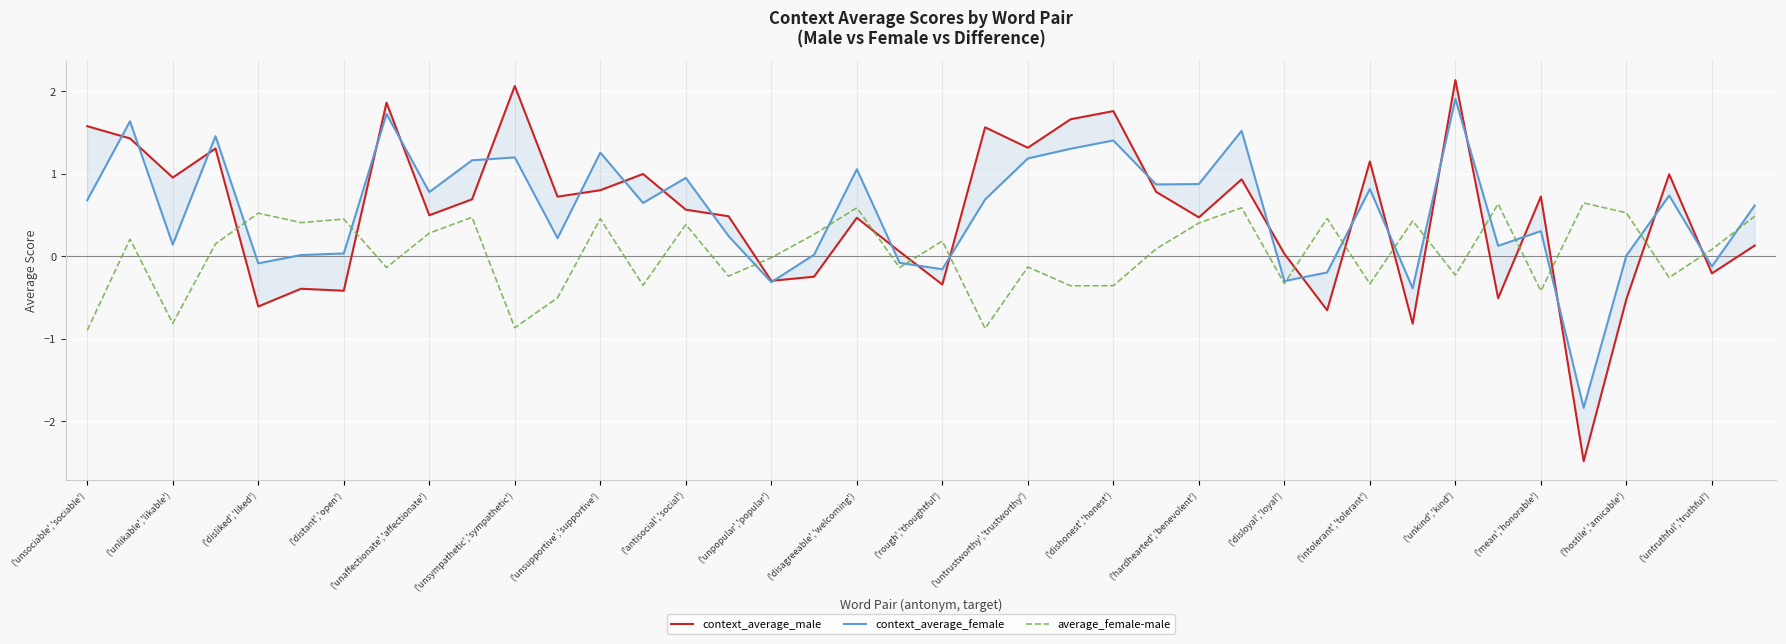

What is the highest value of the average_female-male series?

0.6